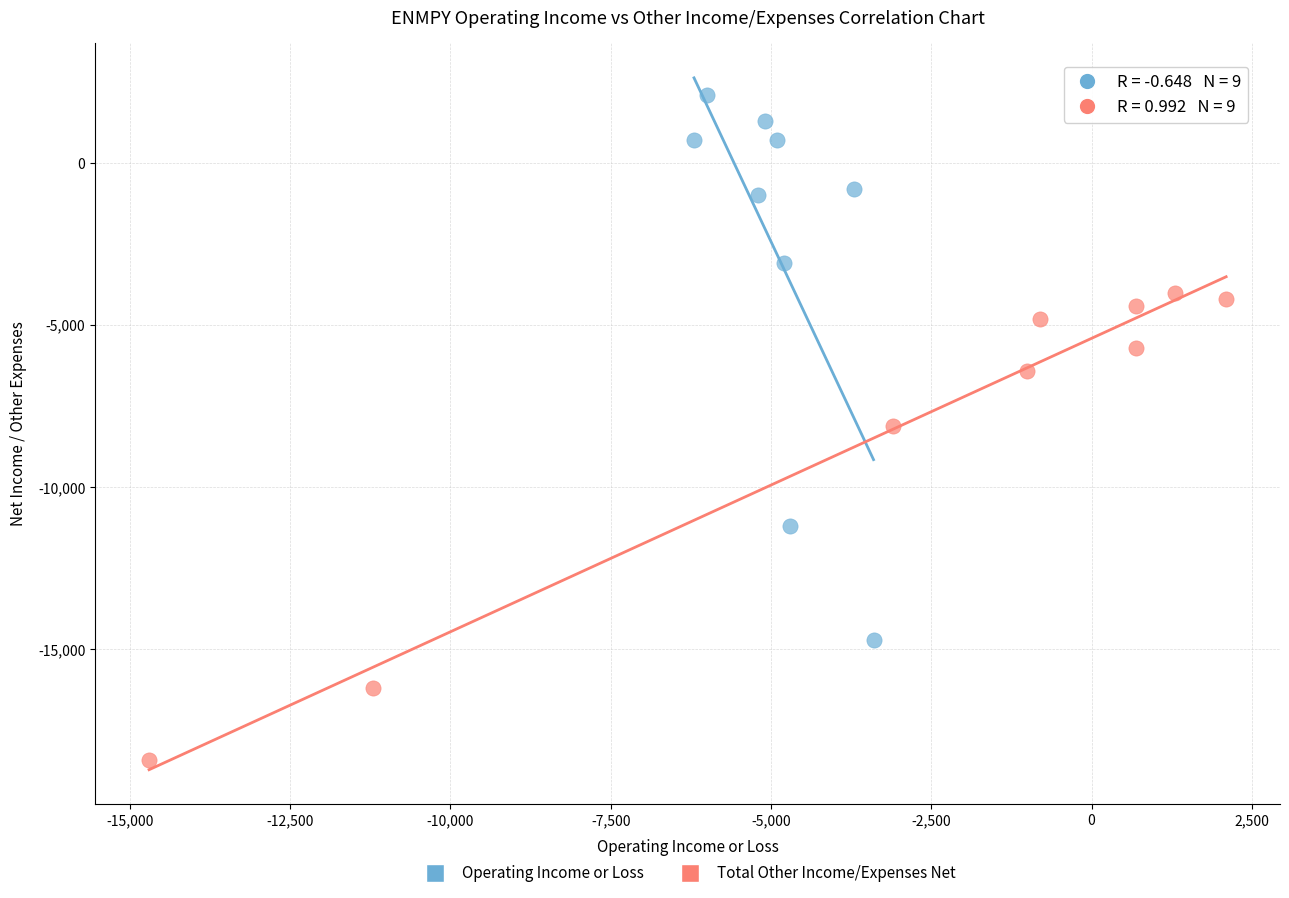

Which series reaches the minimum Y coordinate?

Total Other Income/Expenses Net